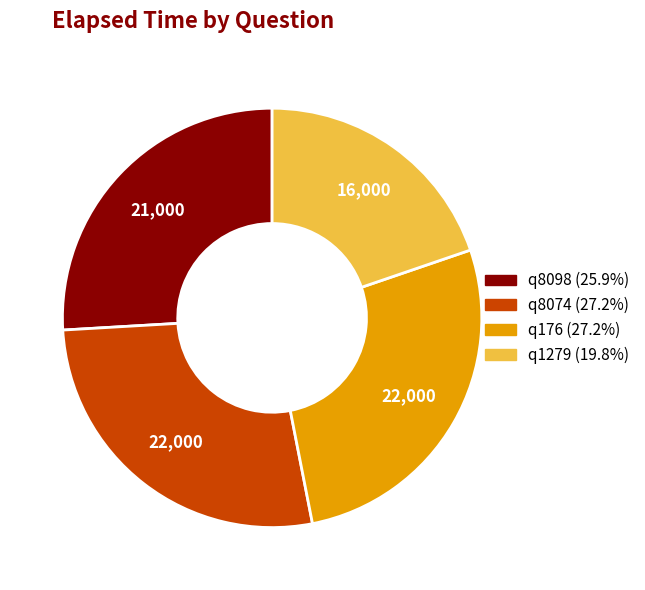

Which has a higher value, q8098 or q176?

q176